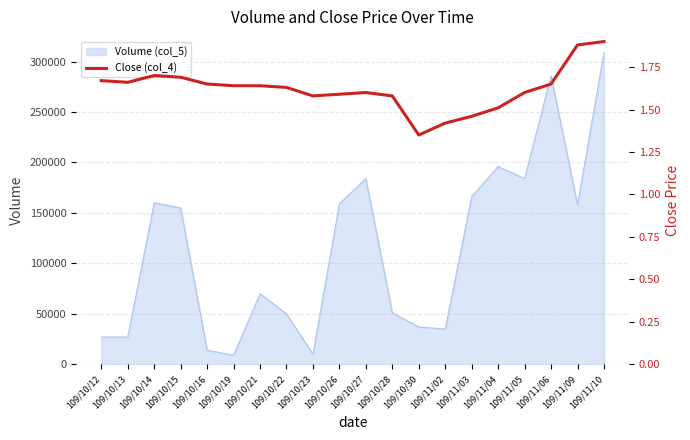

True or false: there are more than 1 points higher than both neighbors.

True